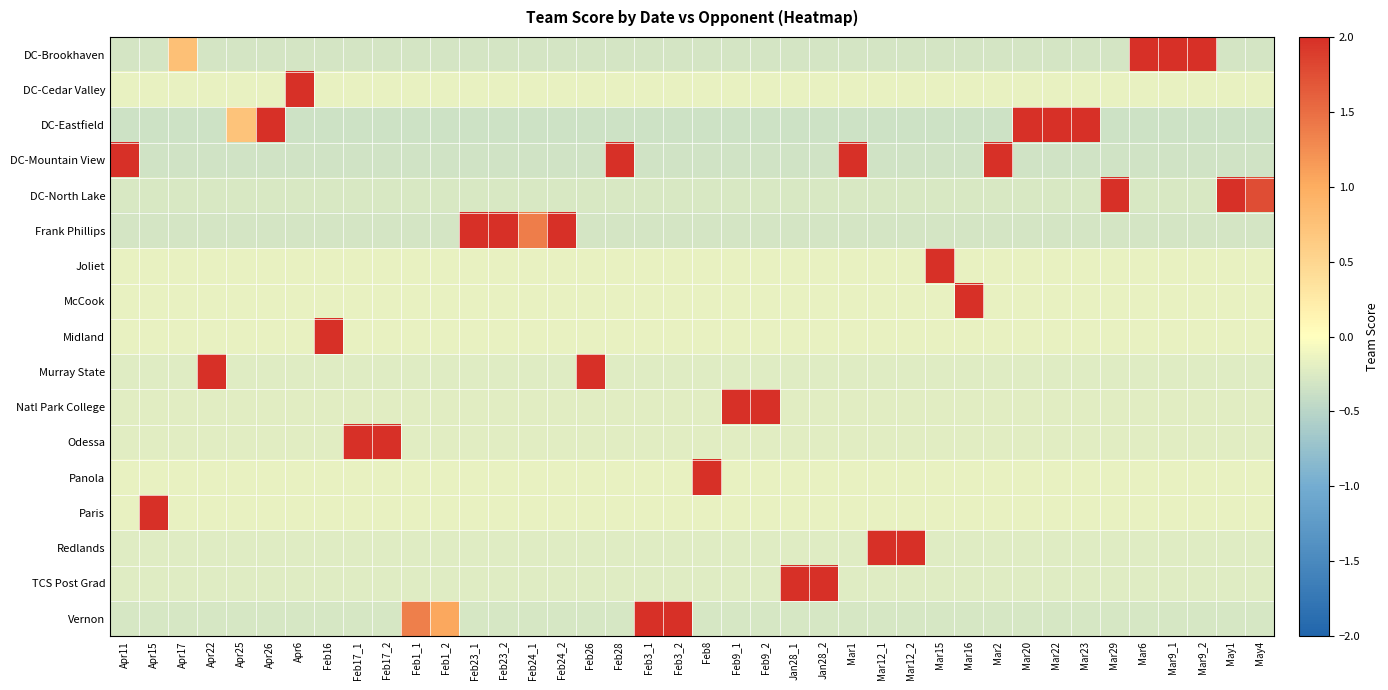

Between Jan28_2 and Feb26, which is larger?

Jan28_2